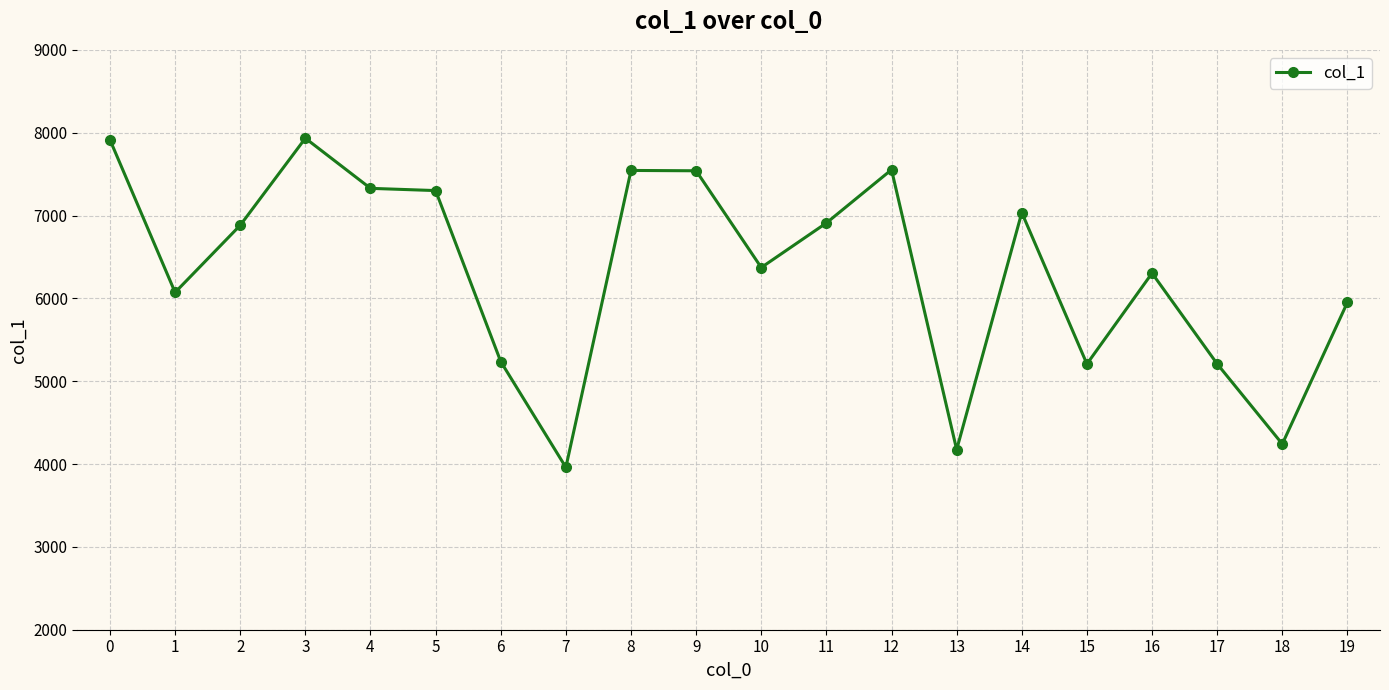

At which label is the value closest to 5946?

19